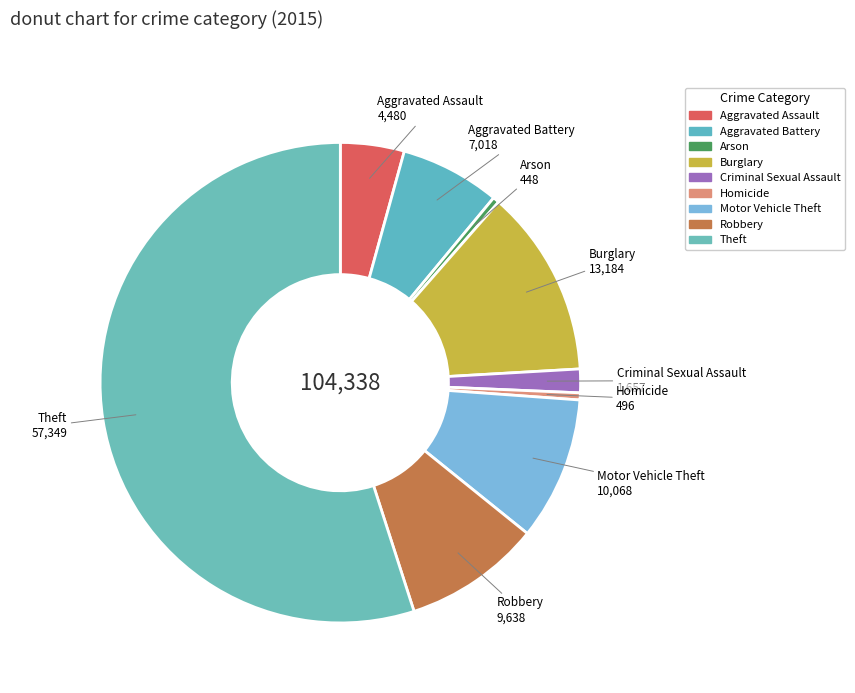

Rank the categories by value from highest to lowest.

Theft, Burglary, Motor Vehicle Theft, Robbery, Aggravated Battery, Aggravated Assault, Criminal Sexual Assault, Homicide, Arson